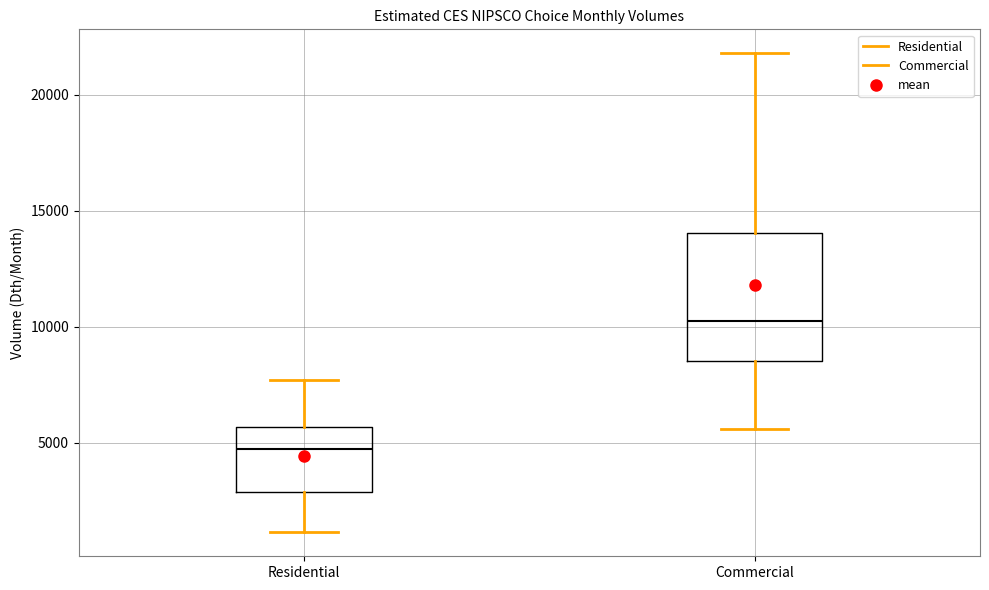

Which box is the tallest, from its lower edge to its upper edge?

Commercial